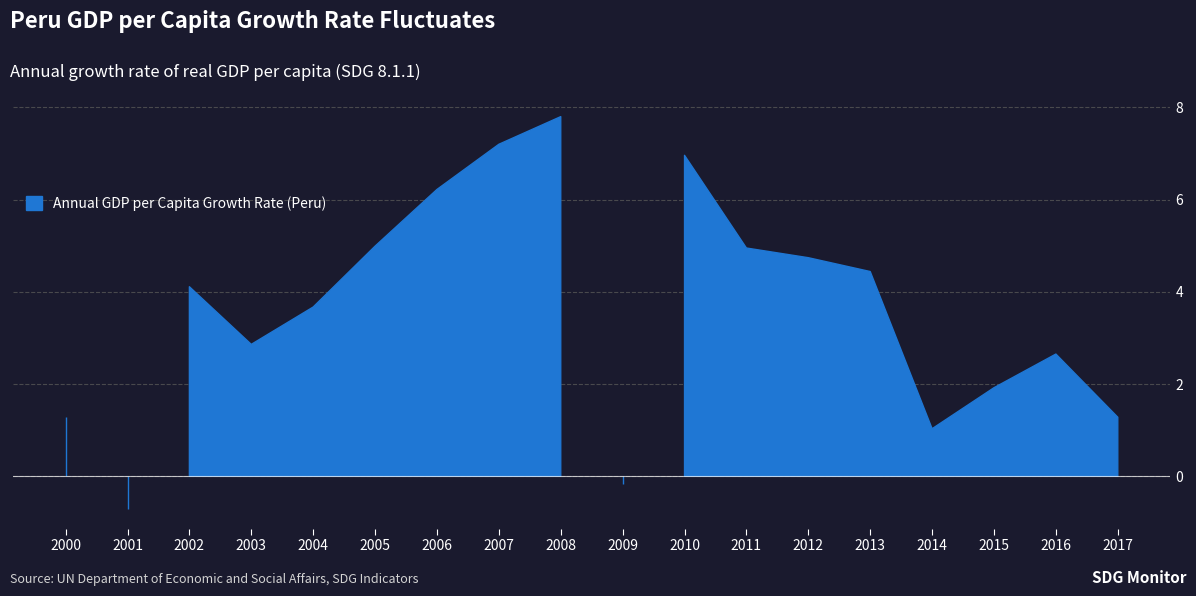

Count the number of data series in this chart.

1